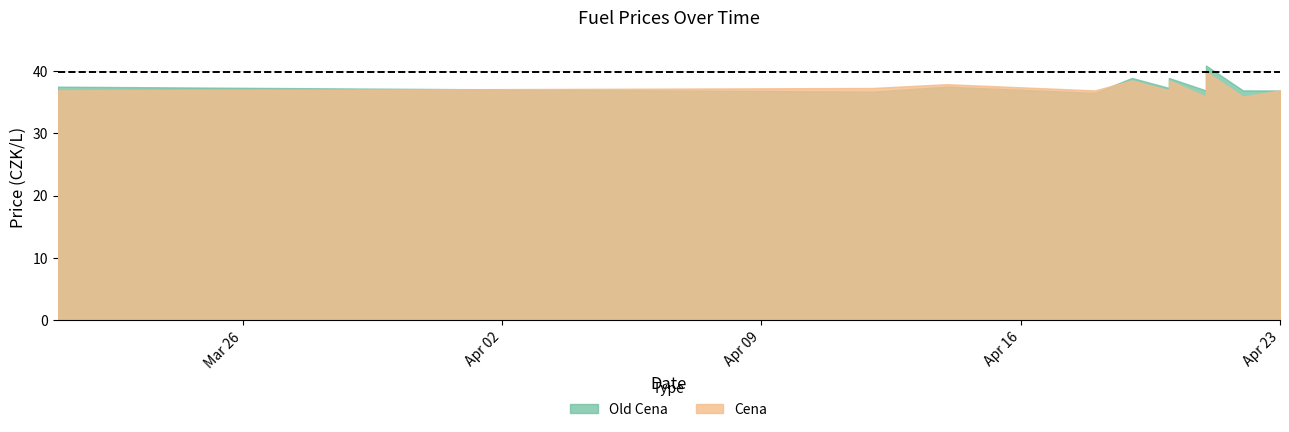

True or false: Cena and Old Cena cross at least once.

True